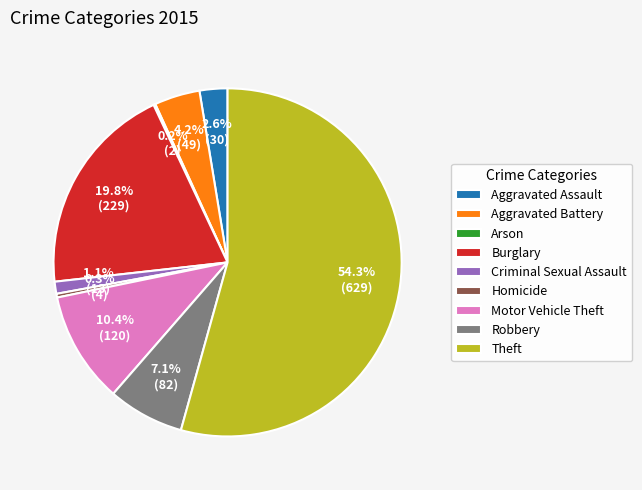

True or false: Aggravated Battery accounts for 4% of the total.

True